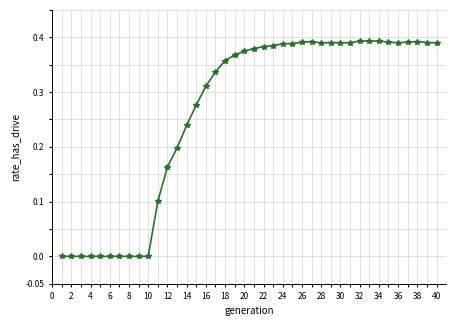

What is the sum of all values?

10.5